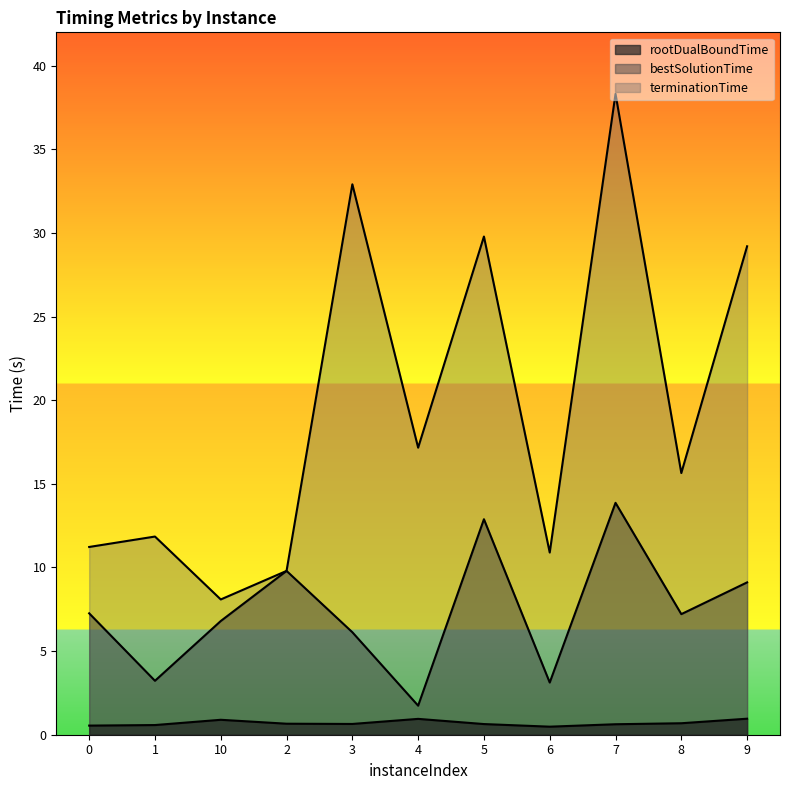

The value of bestSolutionTime at 8 is 7.2. True or false?

True